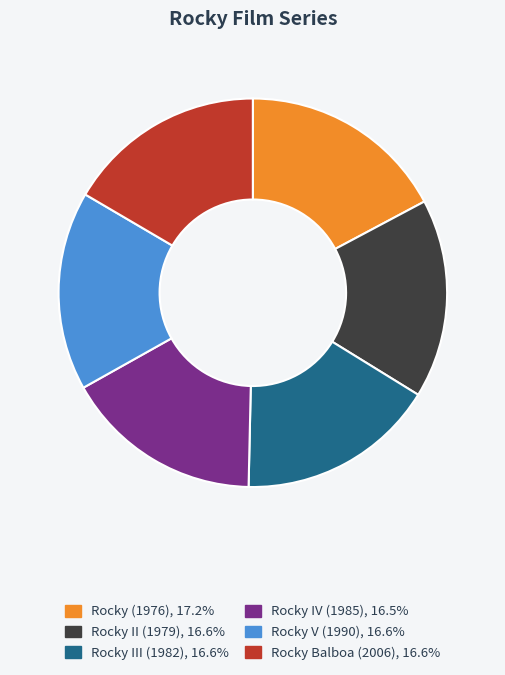

Do Rocky IV (1985), 16.5% and Rocky Balboa (2006), 16.6% together represent more than half of the pie?

No